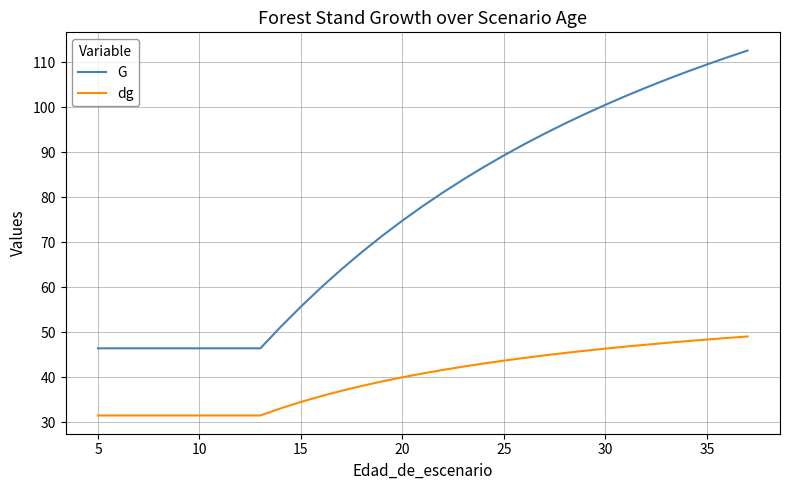

List the series in order of their overall mean, lowest first.

dg, G